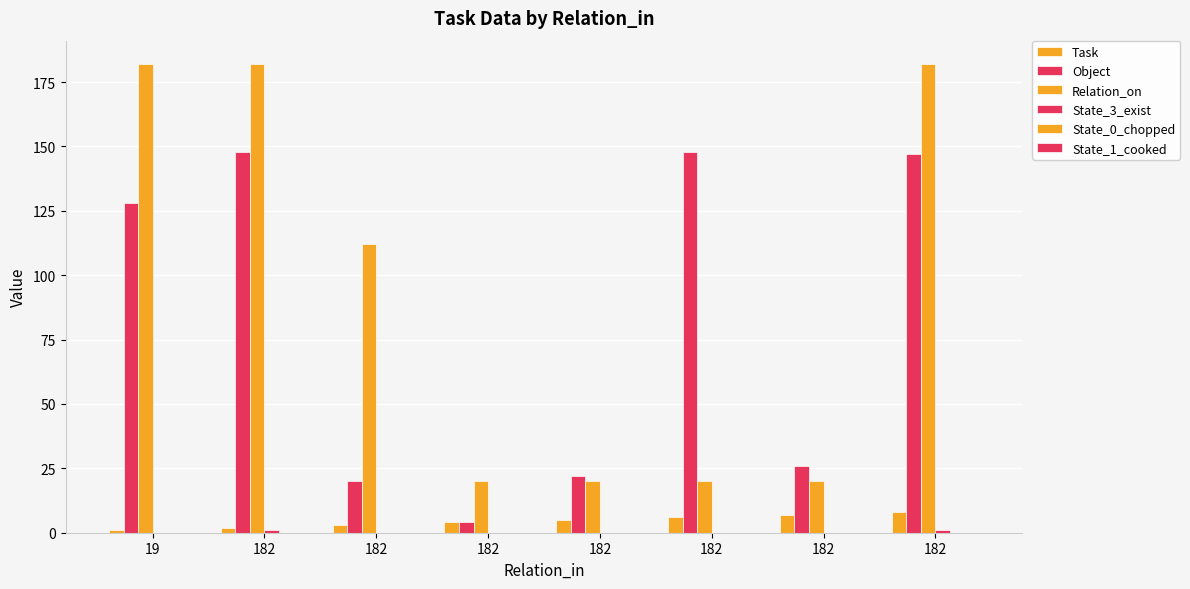

How many distinct data groups are displayed?

4